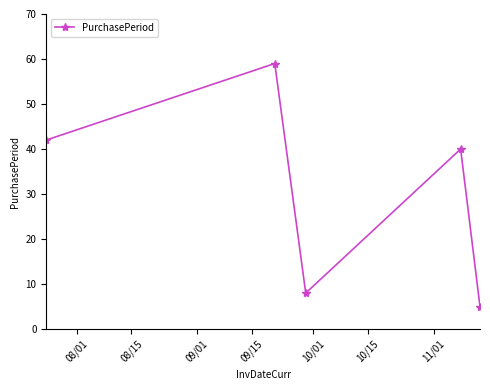

What is the greatest value displayed?

59